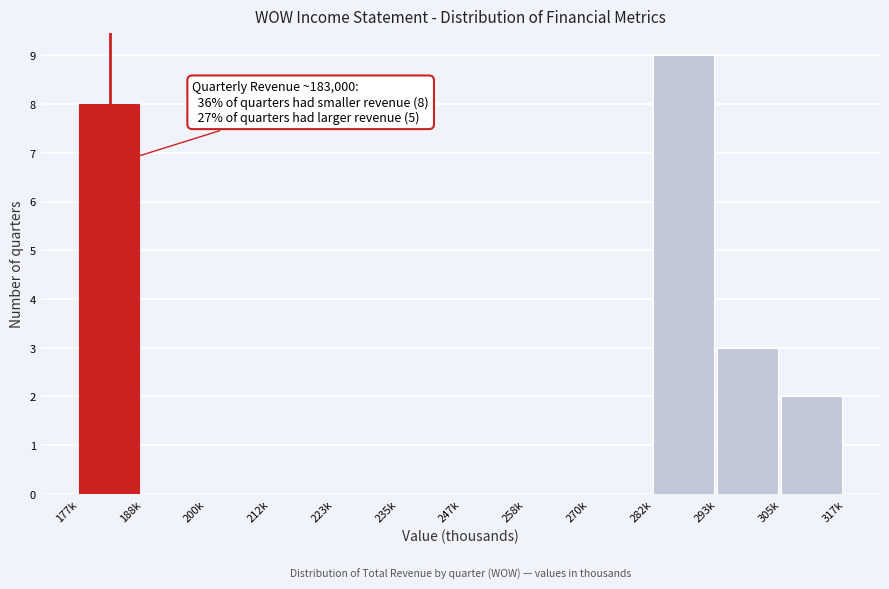

Reading left to right, transcribe all the data shown in this chart.

177k=8	188k=0	200k=0	212k=0	223k=0	235k=0	247k=0	258k=0	270k=0	282k=9	293k=3	305k=2